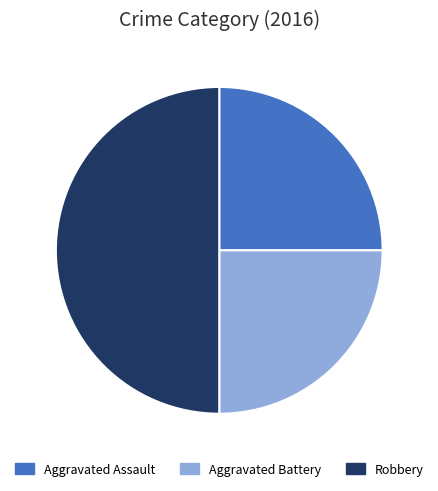

Does Aggravated Battery represent more than half of the total?

No